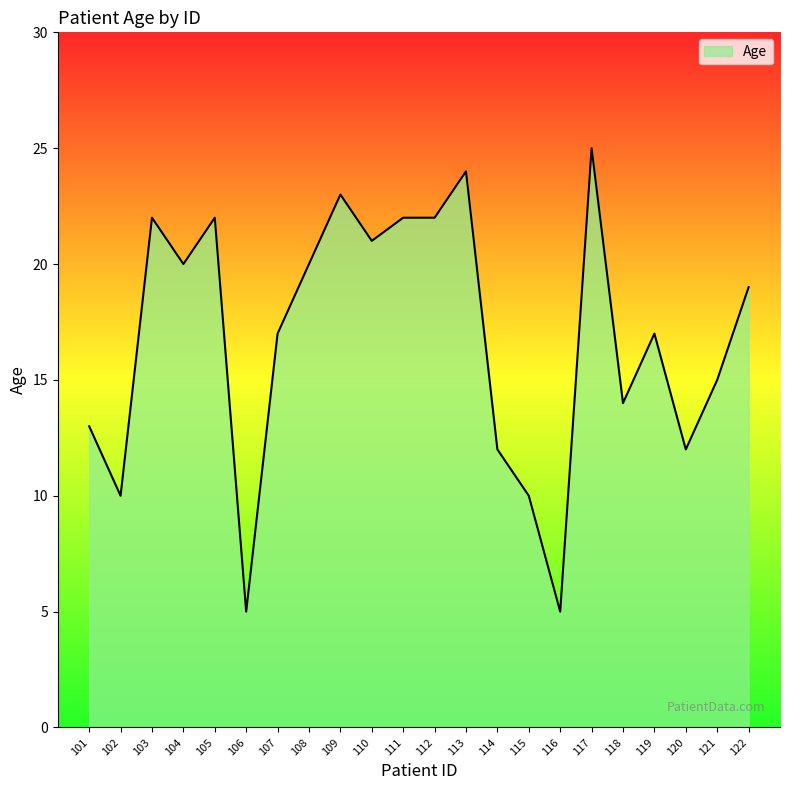

Read the value at 102, to the nearest 10.

10